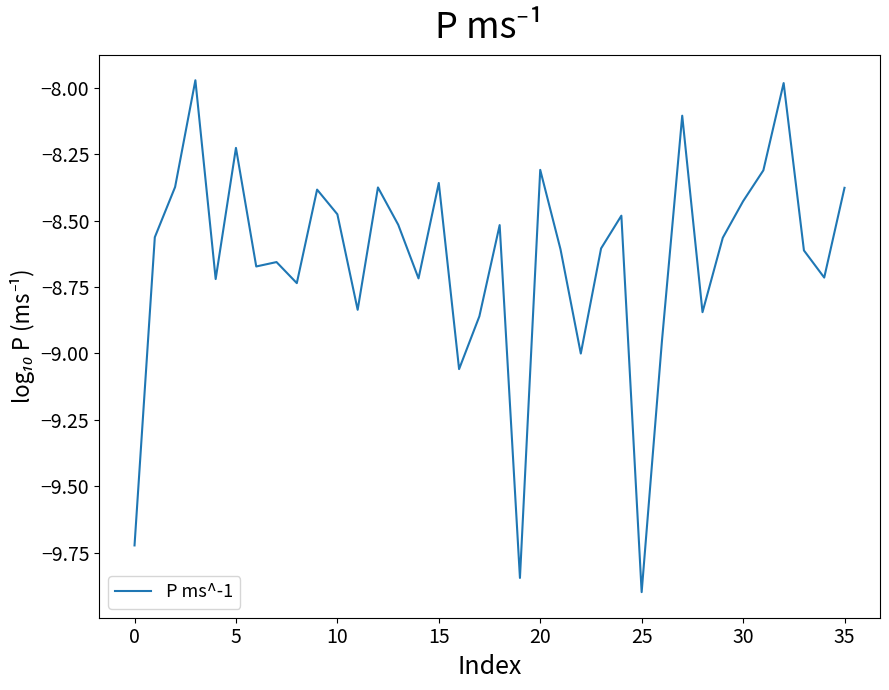

What is the smallest value displayed?

-9.9